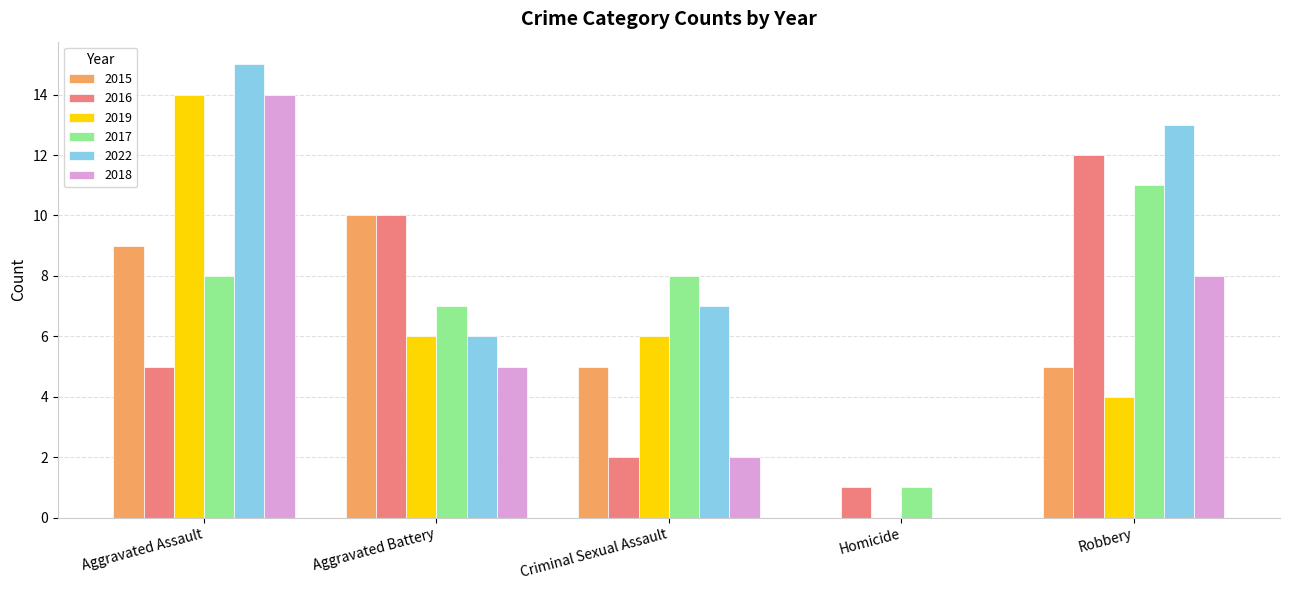

Reading right to left, extract all data points from this chart.

2015: Robbery=5	Homicide=0	Criminal Sexual Assault=5	Aggravated Battery=10	Aggravated Assault=9
2016: Robbery=12	Homicide=1	Criminal Sexual Assault=2	Aggravated Battery=10	Aggravated Assault=5
2019: Robbery=4	Homicide=0	Criminal Sexual Assault=6	Aggravated Battery=6	Aggravated Assault=14
2017: Robbery=11	Homicide=1	Criminal Sexual Assault=8	Aggravated Battery=7	Aggravated Assault=8
2022: Robbery=13	Homicide=0	Criminal Sexual Assault=7	Aggravated Battery=6	Aggravated Assault=15
2018: Robbery=8	Homicide=0	Criminal Sexual Assault=2	Aggravated Battery=5	Aggravated Assault=14